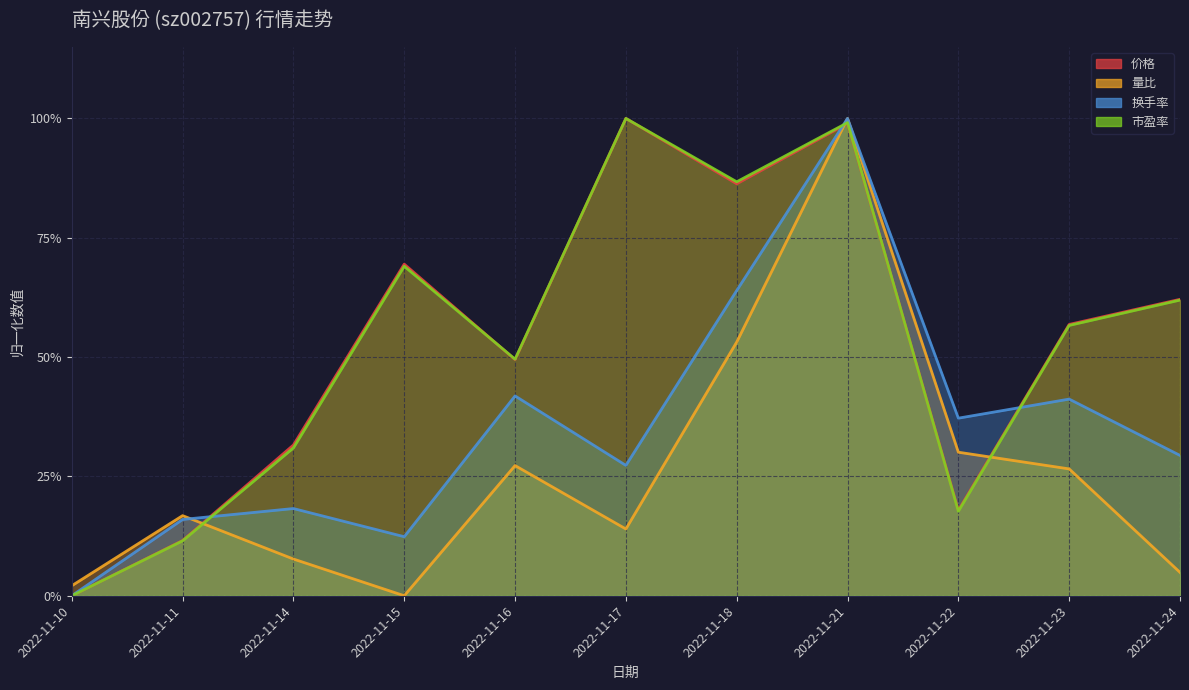

Which label corresponds to the smallest value in the chart?

2022-11-10